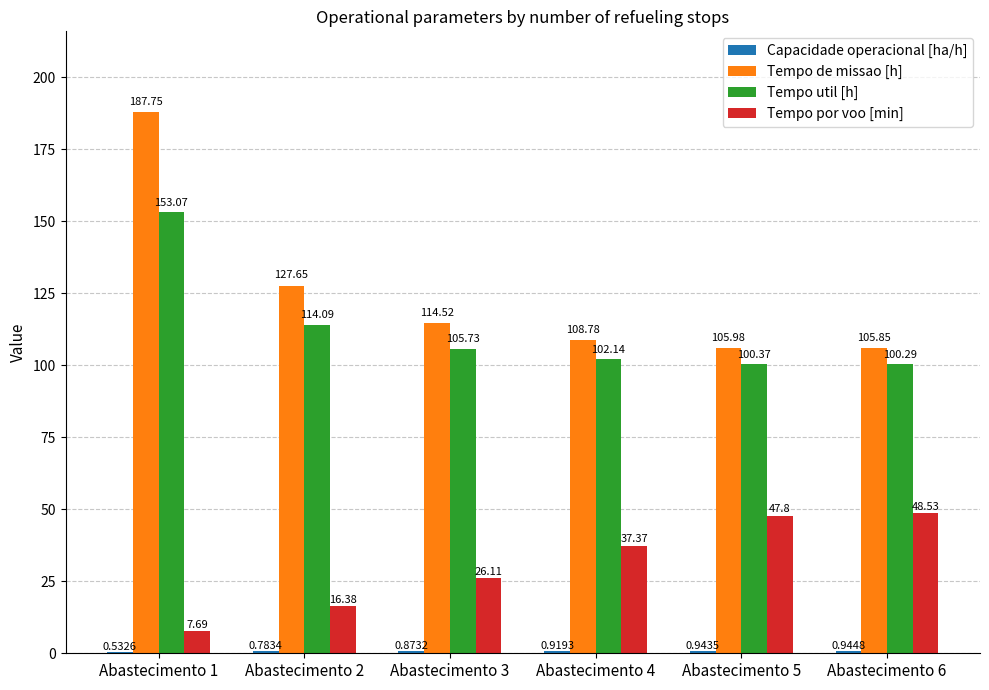

Which series has the largest total across all categories?

Tempo de missao [h]